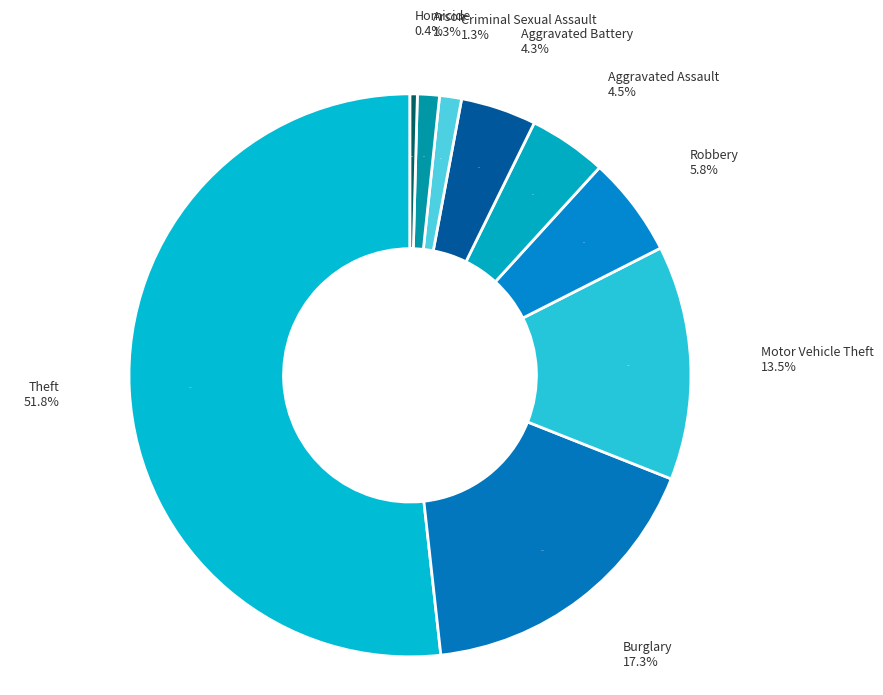

Between Aggravated Battery and Theft, which is larger?

Theft